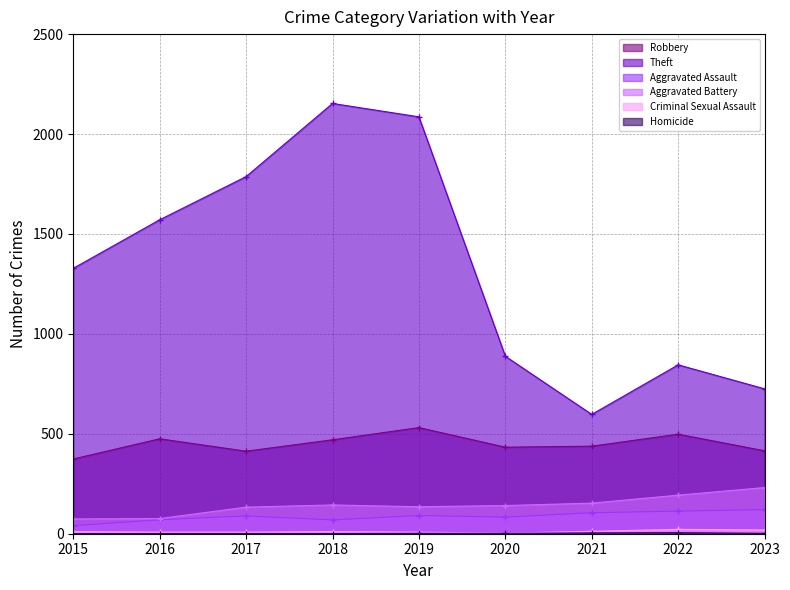

How many lines are shown in the chart?

6